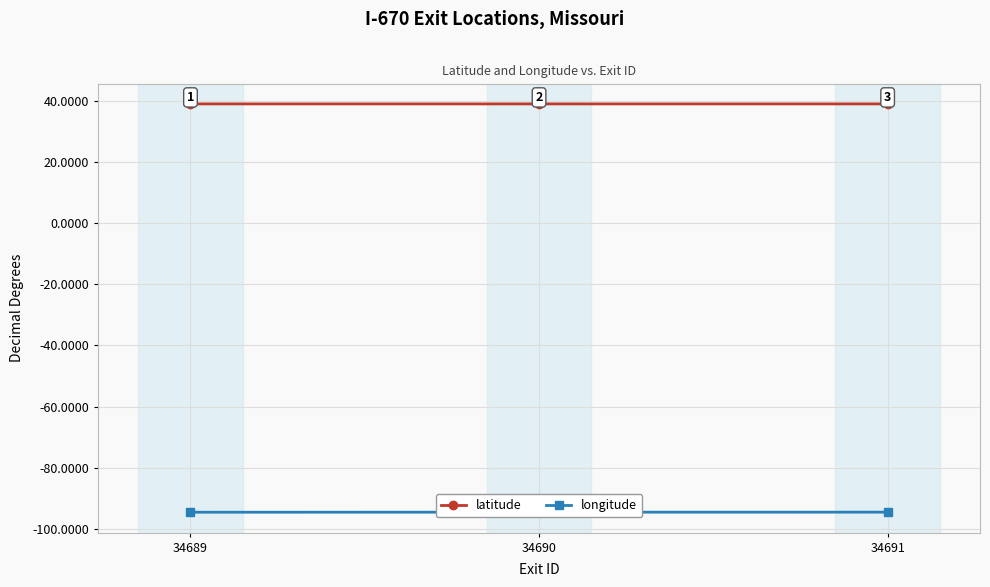

List the series in order of their overall mean, highest first.

latitude, longitude